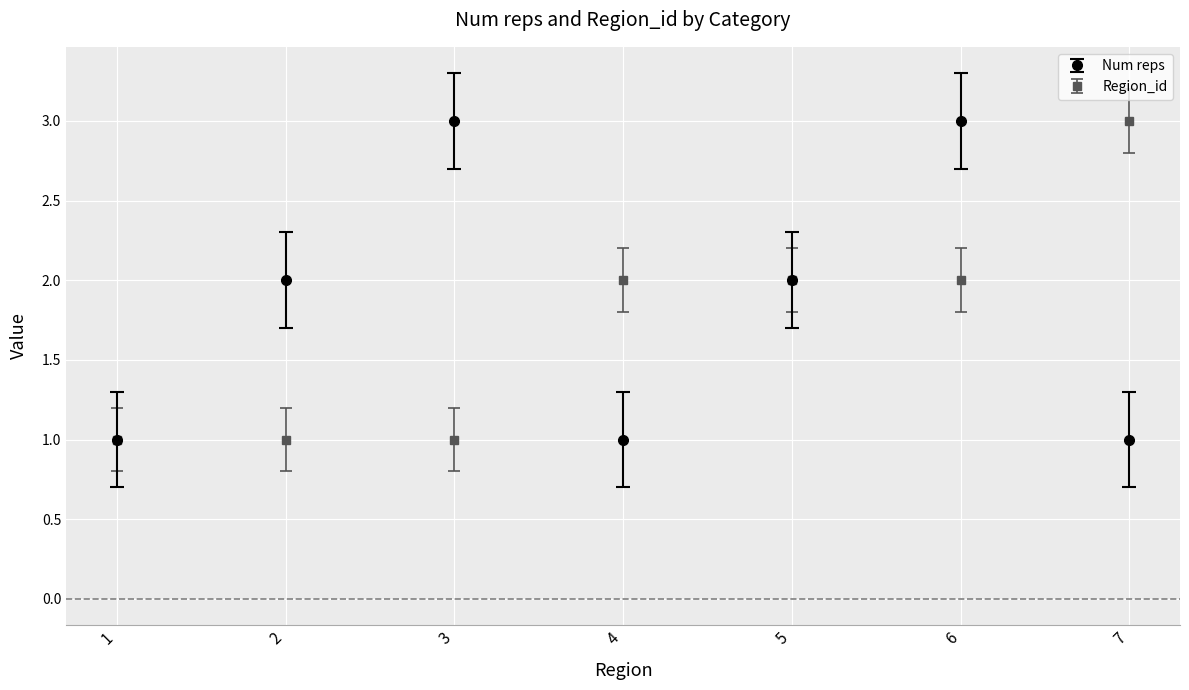

Count the Region_id values in the range 1 to 2.

6